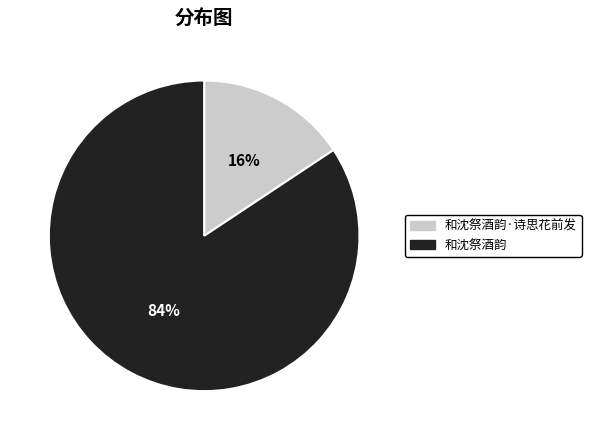

How many slices are in this pie chart?

2